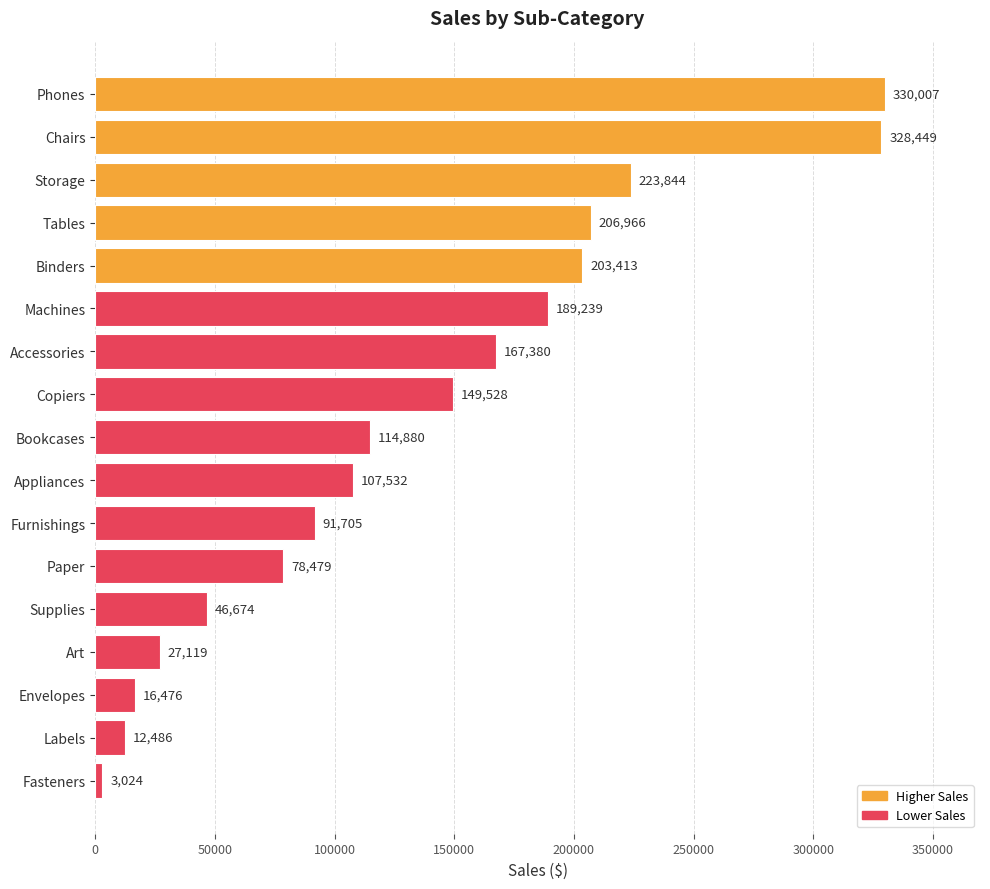

The chart shows a value of 316876.6 at Machines. True or false?

False